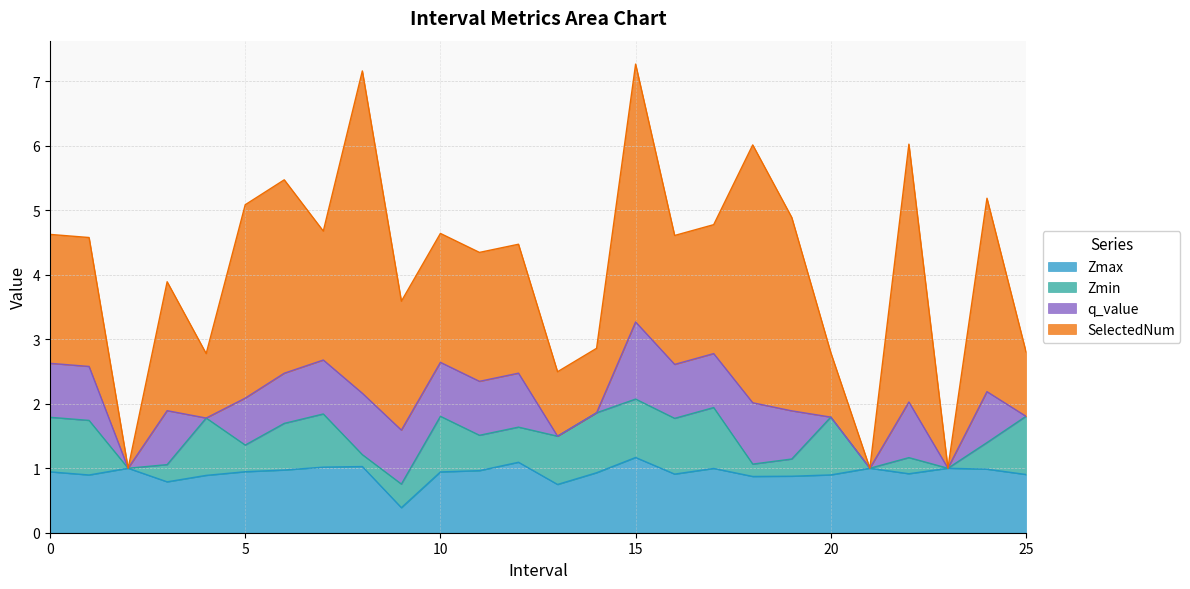

True or false: Zmax and Zmin intersect in this chart.

False